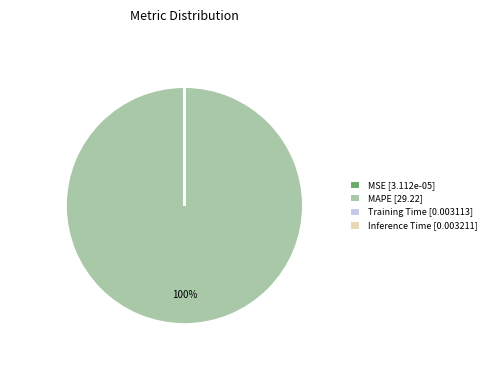

Is there a majority slice in this chart?

Yes